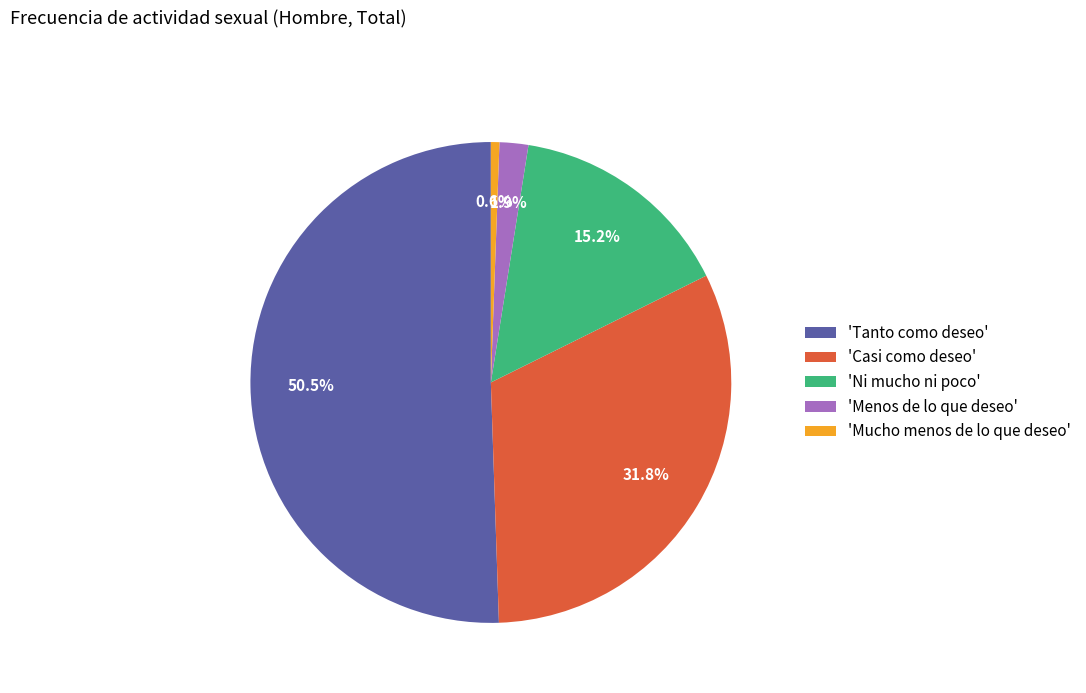

Approximately how many times larger is the value at 'Tanto como deseo' compared to 'Mucho menos de lo que deseo'?

88.6